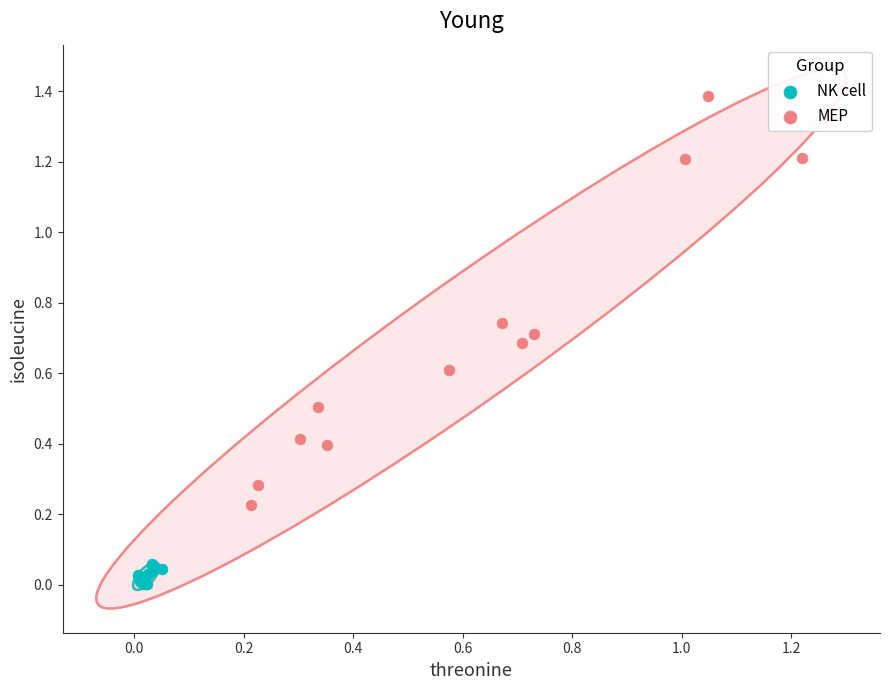

Which series reaches the minimum Y coordinate?

NK cell